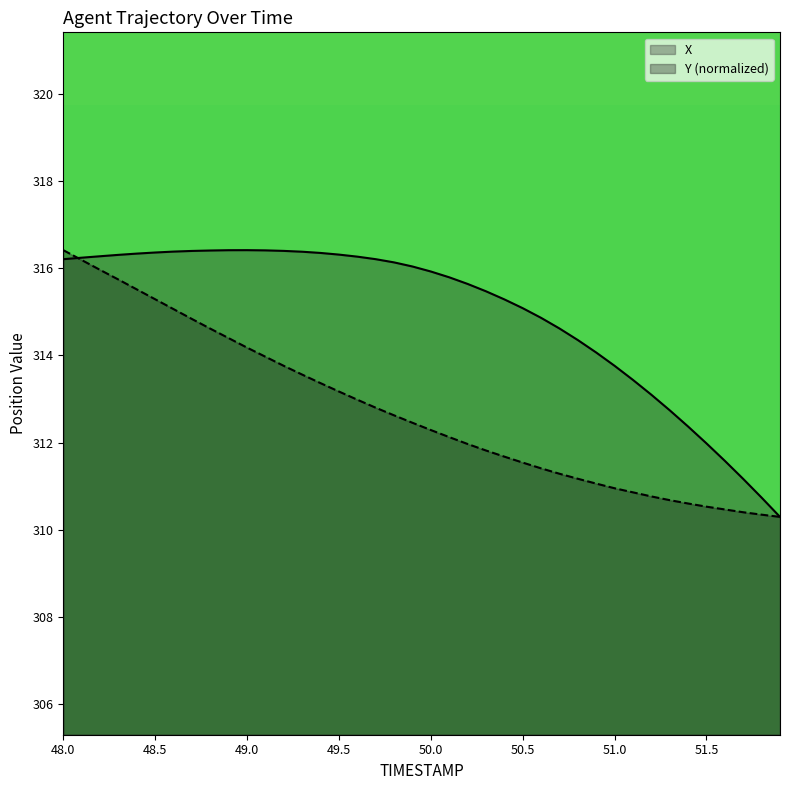

What value does the X series have at 48.0?

316.2